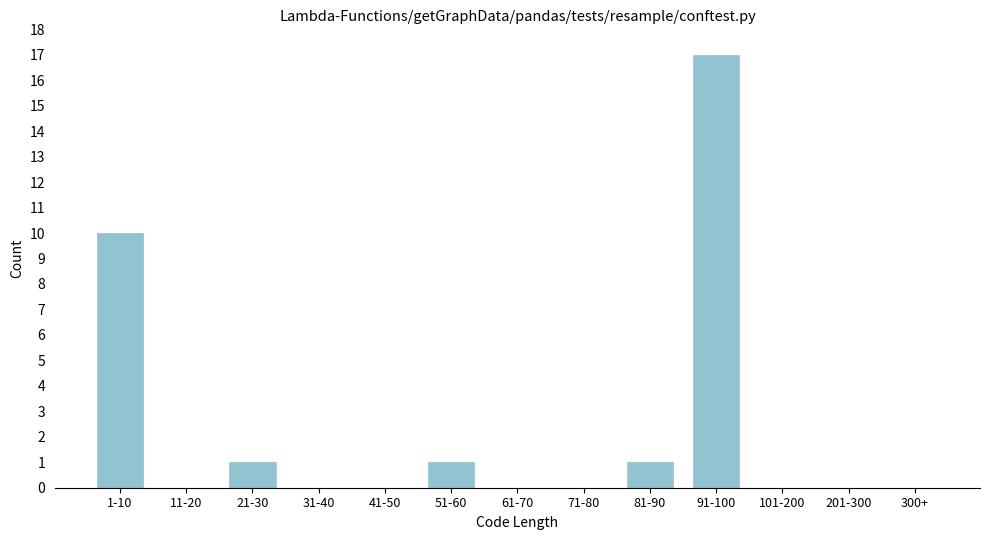

Reading left to right, extract all data points from this chart.

1-10=10	11-20=0	21-30=1	31-40=0	41-50=0	51-60=1	61-70=0	71-80=0	81-90=1	91-100=17	101-200=0	201-300=0	300+=0